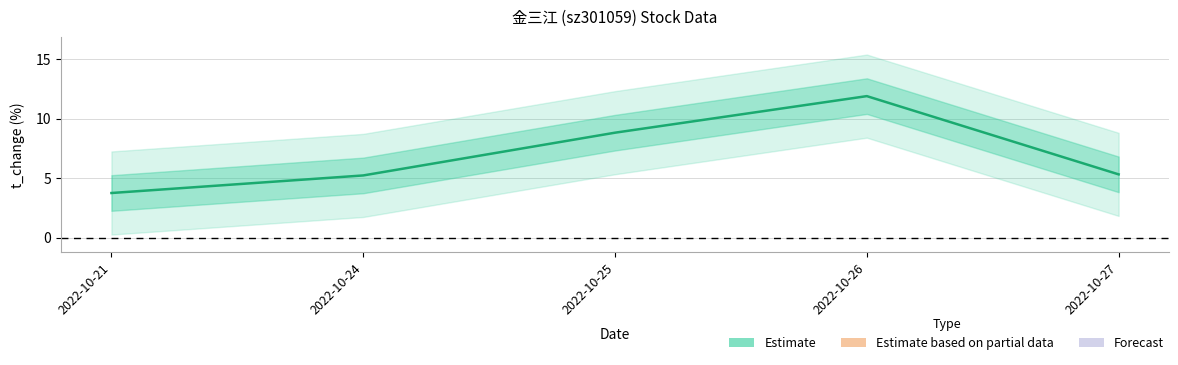

What is the change in value from 2022-10-21 to 2022-10-27?

+1.6